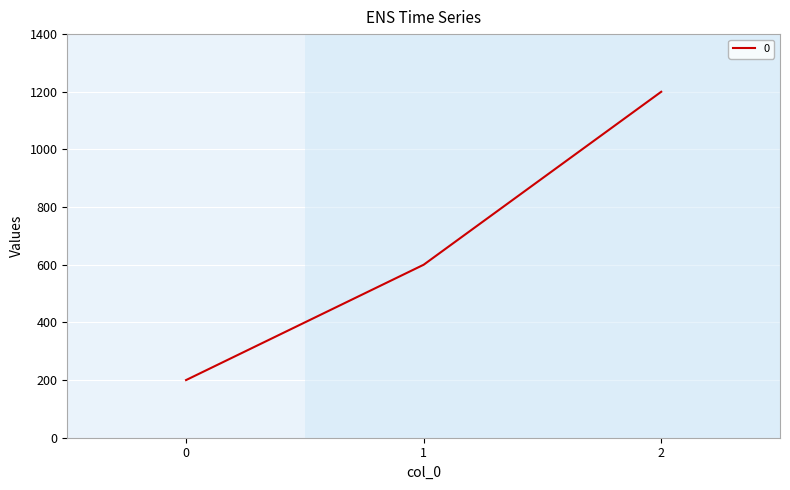

How many distinct data groups are displayed?

1